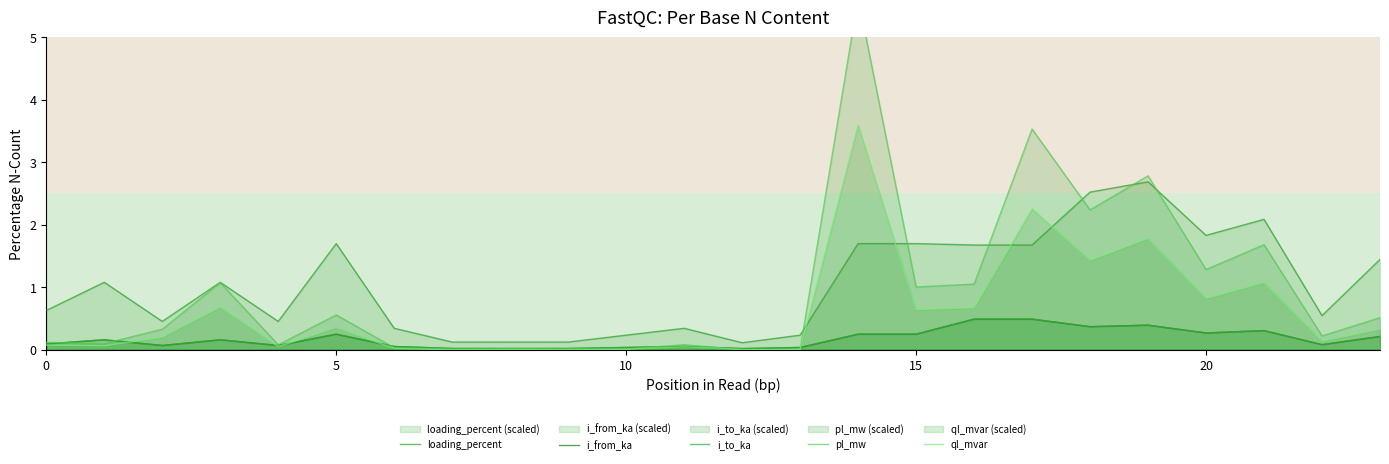

What are all the series names shown in the legend?

loading_percent, i_from_ka, i_to_ka, pl_mw, ql_mvar